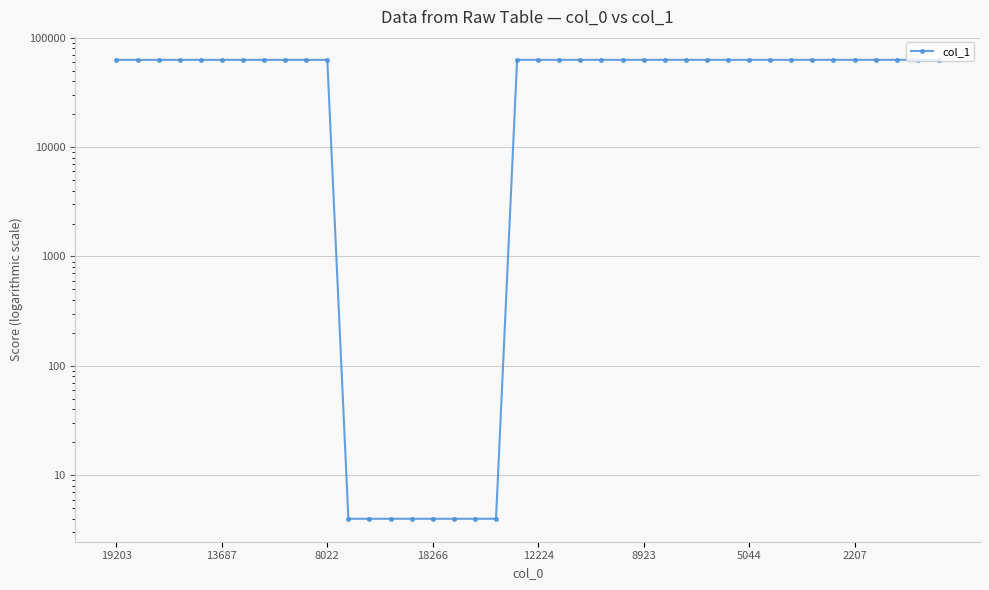

How many points are higher than both their immediate neighbors (excluding endpoints)?

1